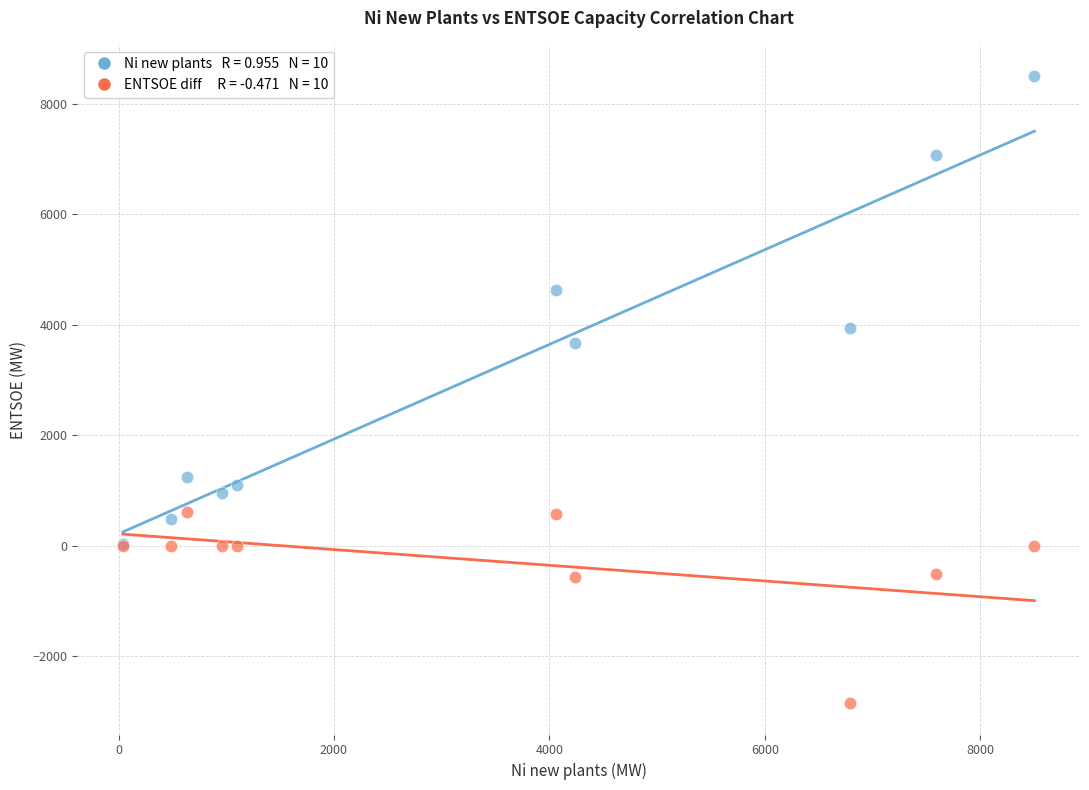

Across all series, what Y value is closest to 2824?

3669.0